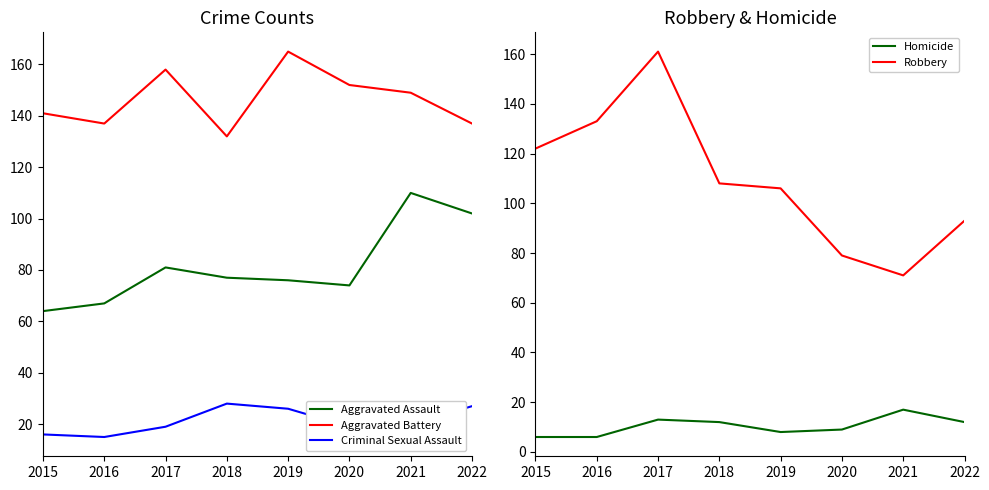

Rank the categories by Homicide value from lowest to highest.

2015, 2016, 2019, 2020, 2018, 2022, 2017, 2021